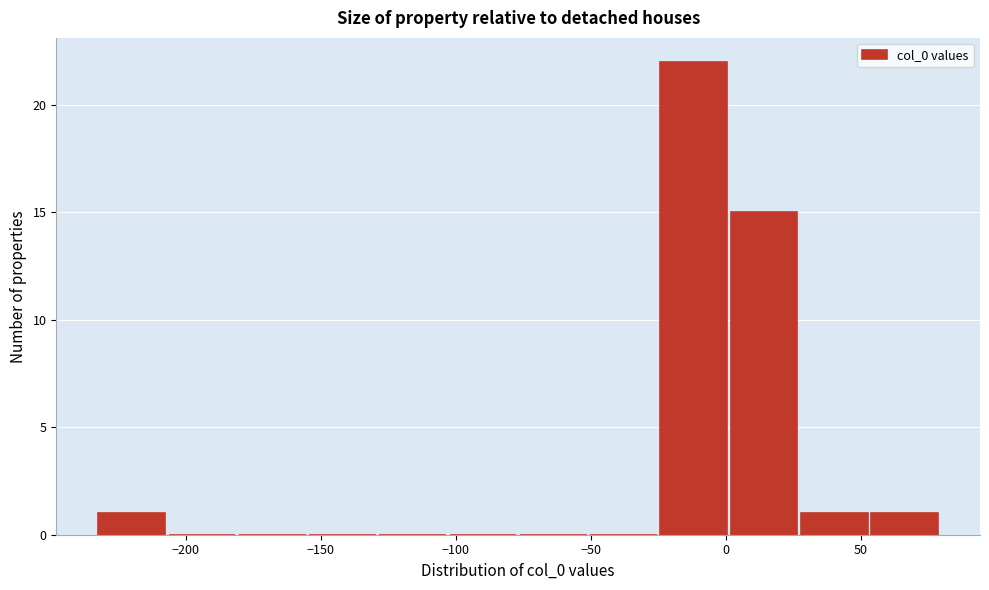

Reading left to right, list every bar in this chart as the range it spans on the x-axis followed by its height. Neither the bar edges nor the heights are printed on the chart, so give them approximately, as read against the axes.

-235 to -205: 1
-205 to -180: 0
-180 to -155: 0
-155 to -130: 0
-130 to -105: 0
-105 to -75: 0
-75 to -50: 0
-50 to -25: 0
-25 to 0: 22
0 to 25: 15
25 to 55: 1
55 to 80: 1